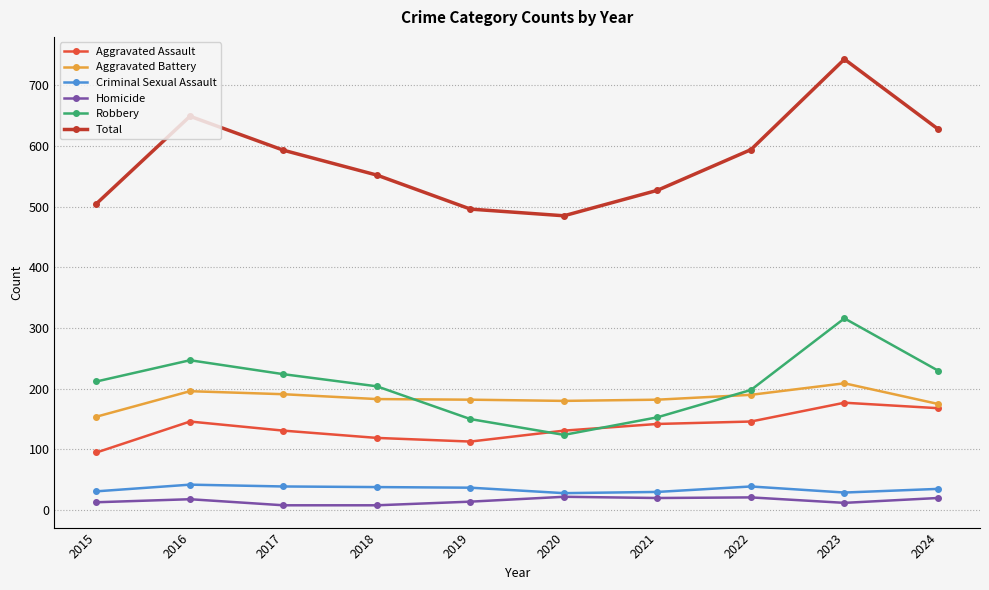

How many data points in Criminal Sexual Assault are less than 37?

5